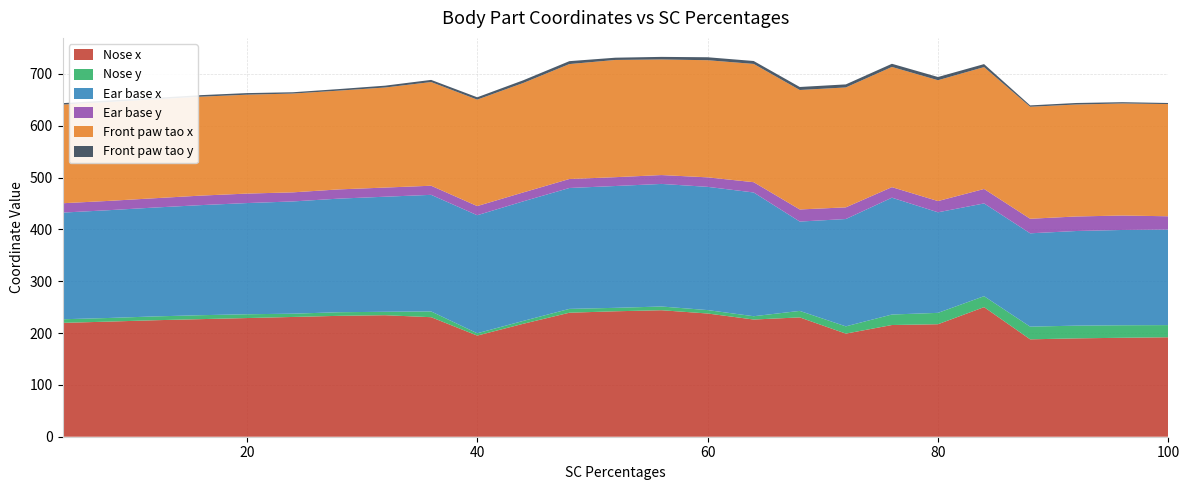

Reading right to left, what are all the values shown in this chart?

Nose x: 100=191.8	96=190.9	92=189.7	88=187.9	84=250.0	80=217.0	76=215.5	72=198.9	68=230.2	64=226.1	60=237.7	56=244.0	52=242.0	48=239.2	44=217.9	40=195.1	36=230.6	32=234.4	28=233.2	24=231.0	20=228.9	16=226.8	12=224.7	8=222.0	4=219.6
Nose y: 100=23.5	96=24.1	92=24.6	88=24.5	84=21.1	80=21.9	76=20.3	72=14.0	68=12.5	64=6.4	60=6.6	56=7.2	52=6.7	48=7.4	44=5.5	40=4.5	36=11.1	32=6.6	28=7.0	24=6.3	20=7.4	16=7.6	12=7.4	8=7.0	4=7.0
Ear base x: 100=184.3	96=183.8	92=182.5	88=180.0	84=178.9	80=194.0	76=225.4	72=207.0	68=172.3	64=238.7	60=237.7	56=236.5	52=235.0	48=233.2	44=230.6	40=227.7	36=224.9	32=222.0	28=219.1	24=216.5	20=214.5	16=212.3	12=210.0	8=207.9	4=205.7
Ear base y: 100=25.6	96=27.9	92=28.0	88=28.1	84=27.9	80=21.7	76=20.3	72=22.5	68=23.3	64=19.8	60=18.3	56=17.1	52=17.0	48=17.4	44=17.2	40=17.6	36=17.6	32=17.7	28=17.8	24=17.5	20=18.3	16=18.4	12=18.0	8=17.9	4=18.1
Front paw tao x: 100=216.4	96=216.1	92=216.0	88=216.0	84=235.1	80=233.1	76=231.9	72=231.3	68=230.4	64=228.1	60=225.9	56=222.9	52=226.1	48=221.7	44=211.1	40=205.3	36=200.0	32=193.0	28=190.5	24=190.6	20=190.8	16=190.8	12=190.7	8=190.8	4=190.3
Front paw tao y: 100=2.1	96=2.5	92=2.9	88=2.7	84=5.8	80=6.2	76=6.1	72=5.9	68=5.8	64=5.7	60=5.7	56=5.0	52=4.3	48=5.6	44=5.2	40=4.5	36=4.1	32=3.6	28=3.0	24=2.5	20=3.1	16=3.0	12=2.7	8=2.9	4=2.8